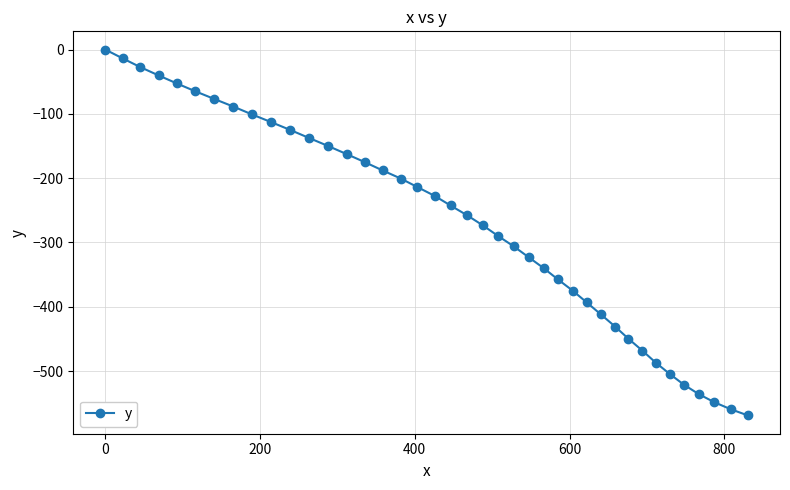

What is the smallest value displayed?

-569.1